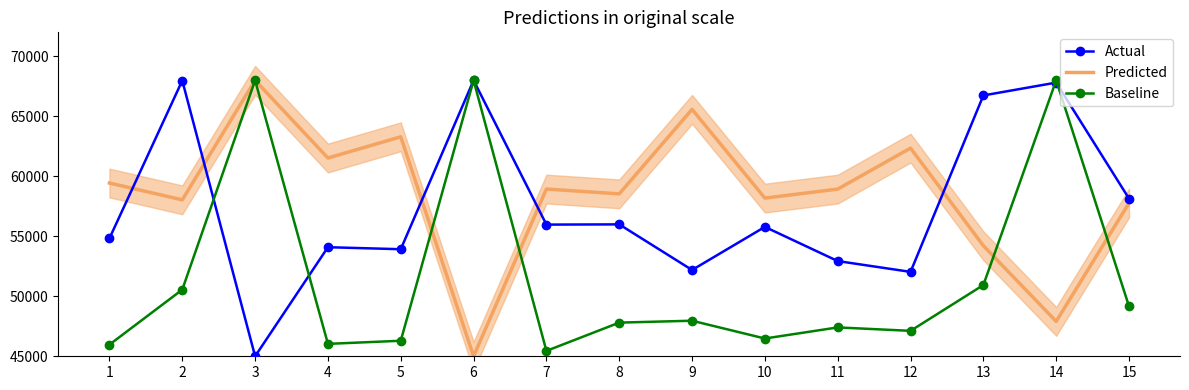

Where is the first local minimum for Actual?

3